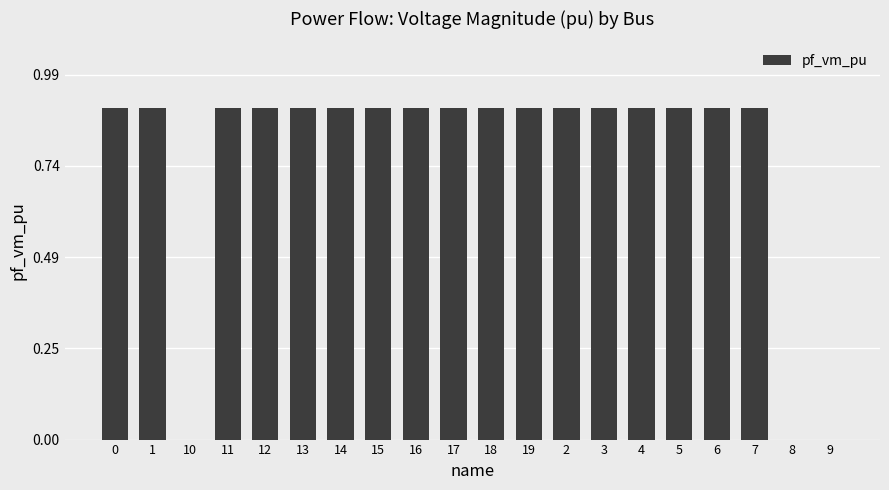

Reading right to left, list all the values displayed in this chart.

0.0	0.0	0.9	0.9	0.9	0.9	0.9	0.9	0.9	0.9	0.9	0.9	0.9	0.9	0.9	0.9	0.9	0.0	0.9	0.9